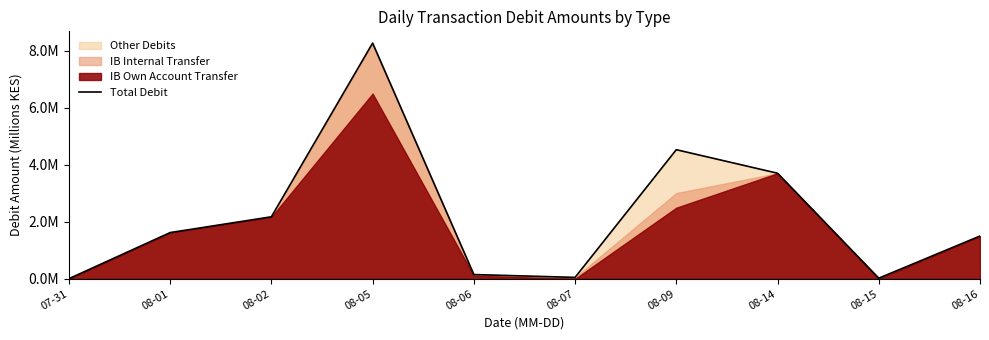

Is it true that the value at 07-31 is 0.0?

True